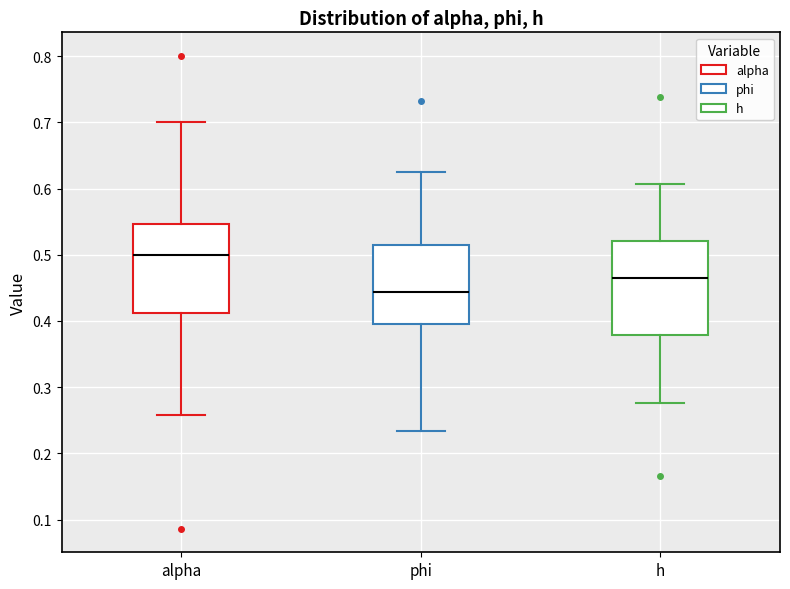

Which box's median line is the lowest?

phi